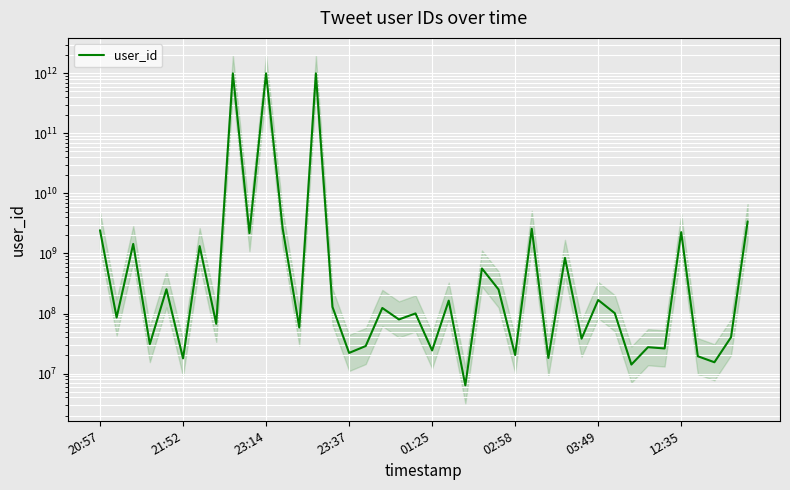

What is the change in value from 10 to 31?

-999898775235